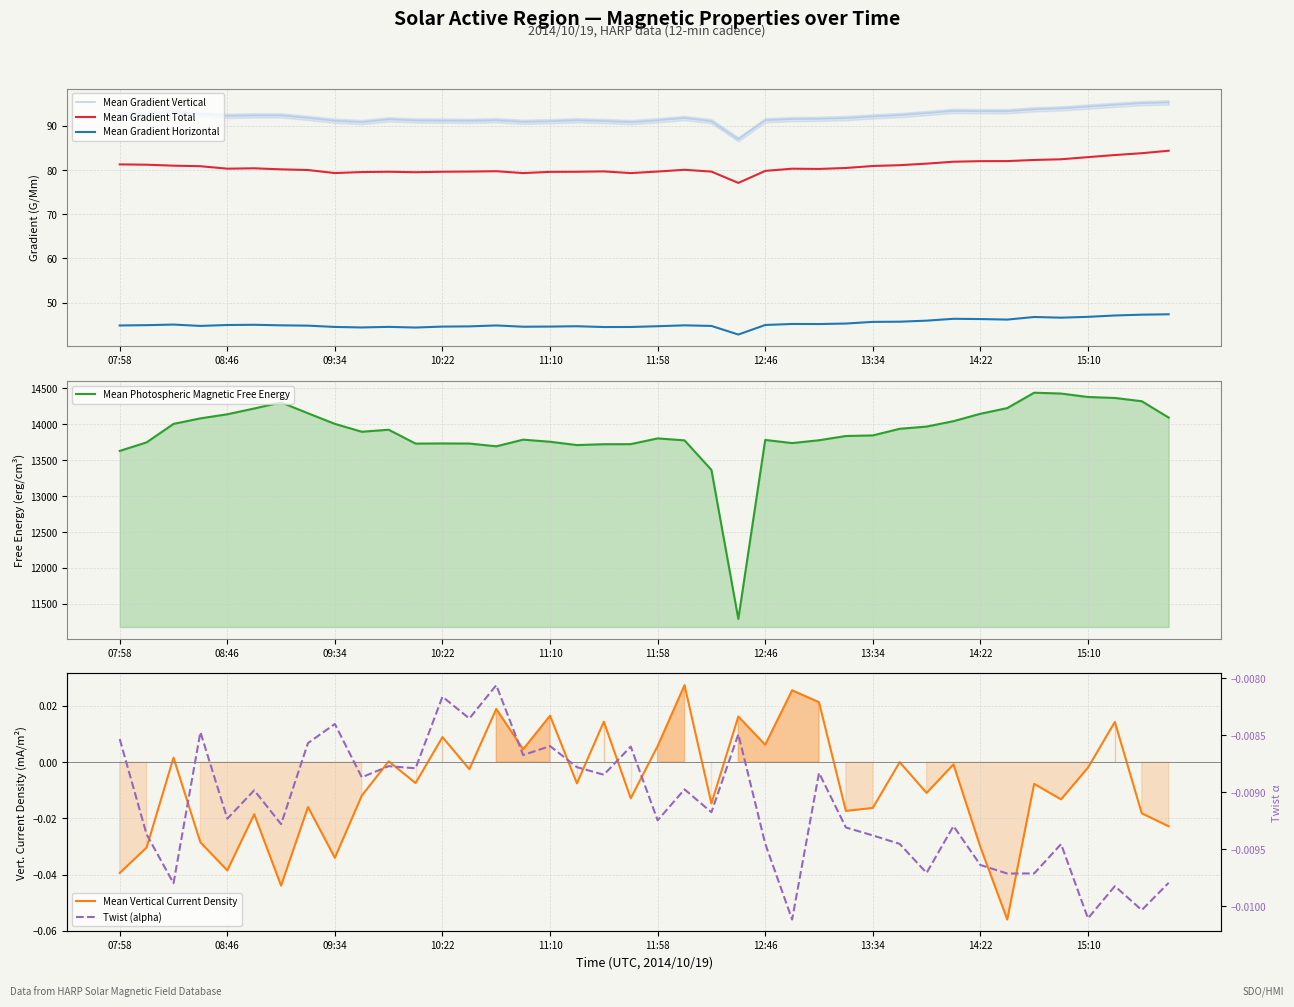

True or false: Mean Gradient Vertical has more than 0 interior local peaks.

True